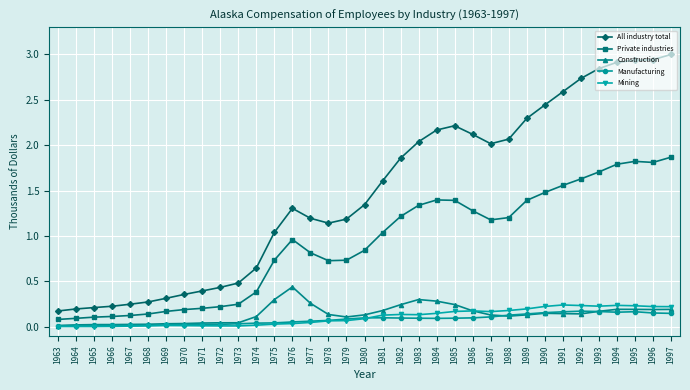

At how many categories does at least one series exceed 1?

23